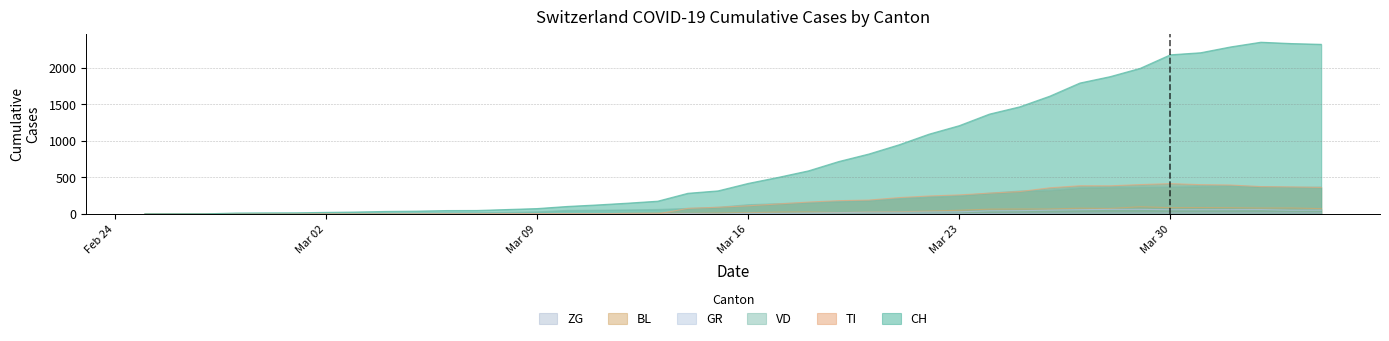

Which series has the largest total across all categories?

CH